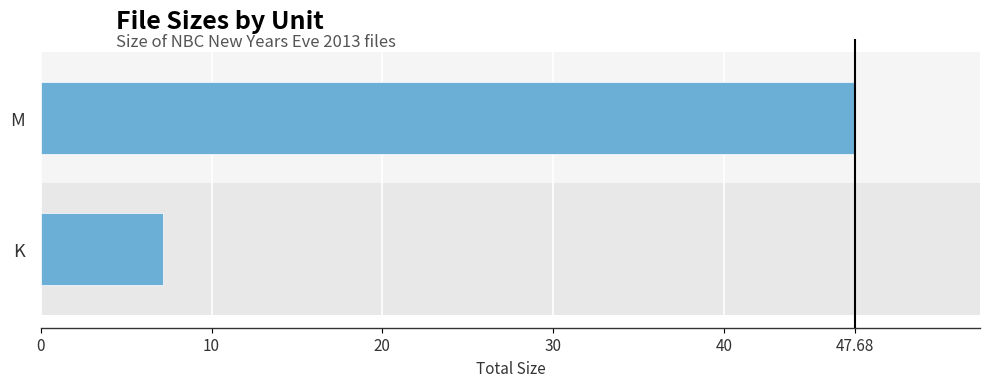

Approximately how many times larger is the value at M compared to K?

6.7